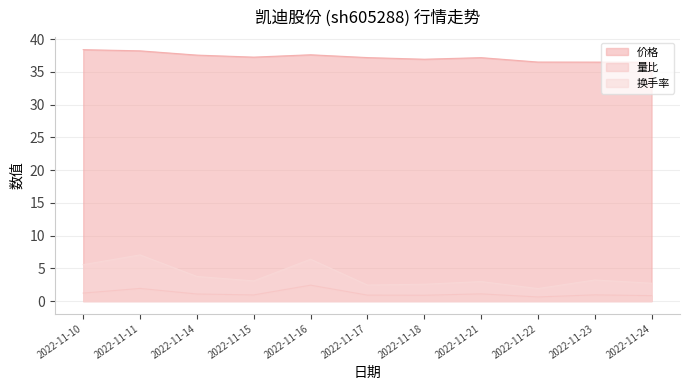

How many lines are shown in the chart?

3